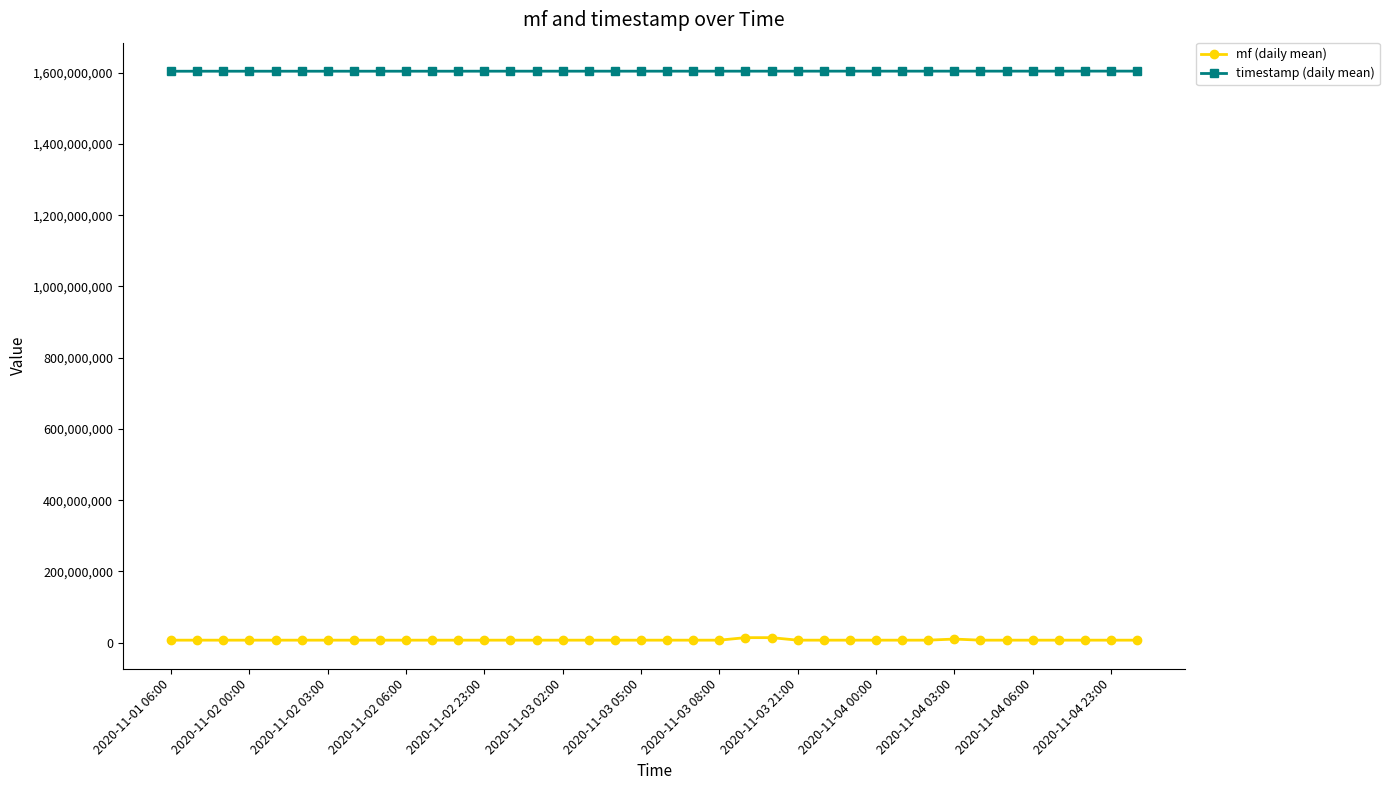

What is the value of the mf (daily mean) point at the 26th from the left?

7040059